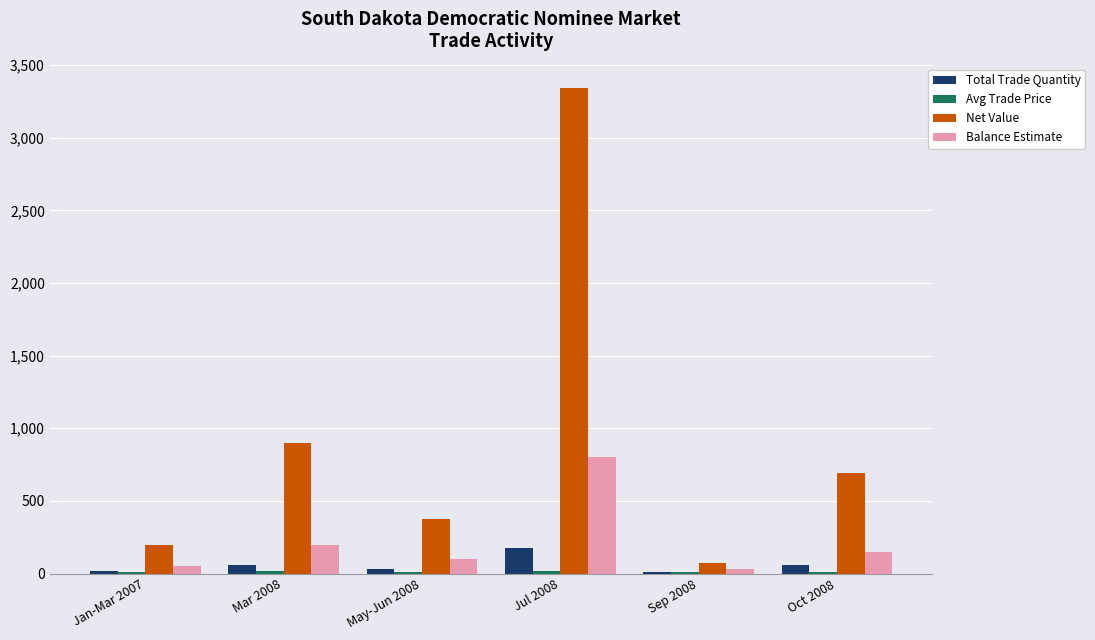

Between Sep 2008 and Oct 2008, which series saw the biggest shift?

Net Value